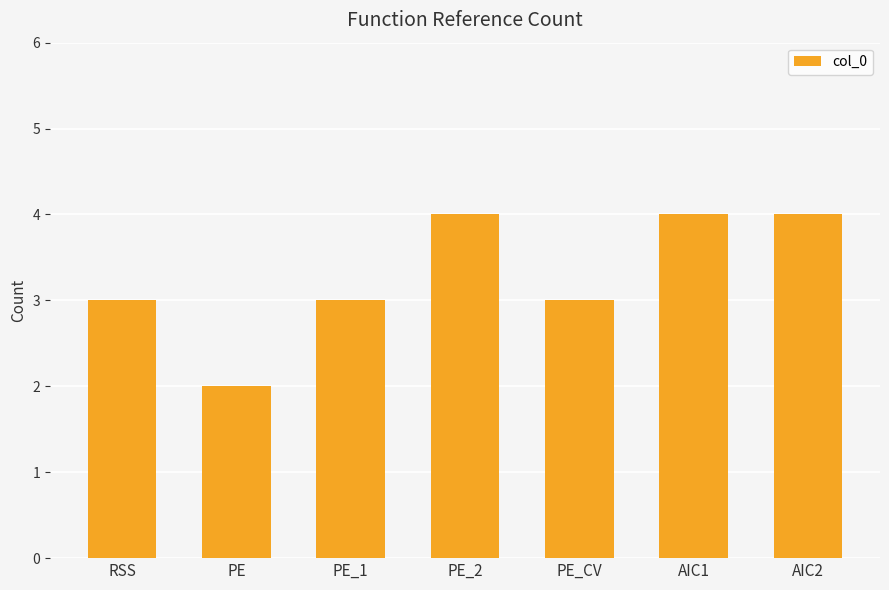

Read the value at RSS.

3